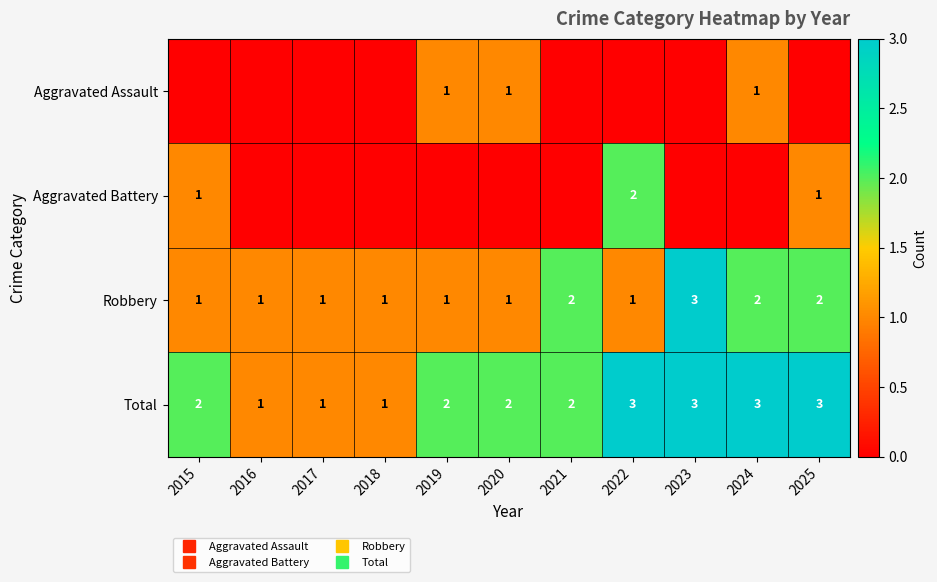

At which label does Total reach its minimum?

2016